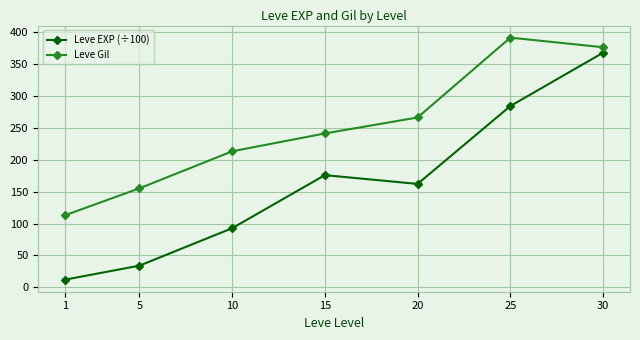

True or false: Leve EXP (÷100) and Leve Gil cross at least once.

False